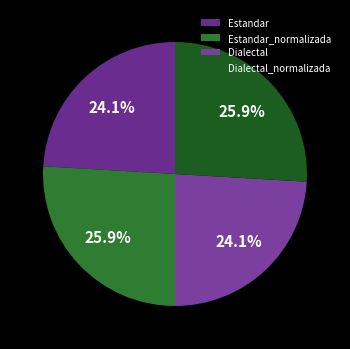

Which category has the smallest portion of the pie?

Estandar